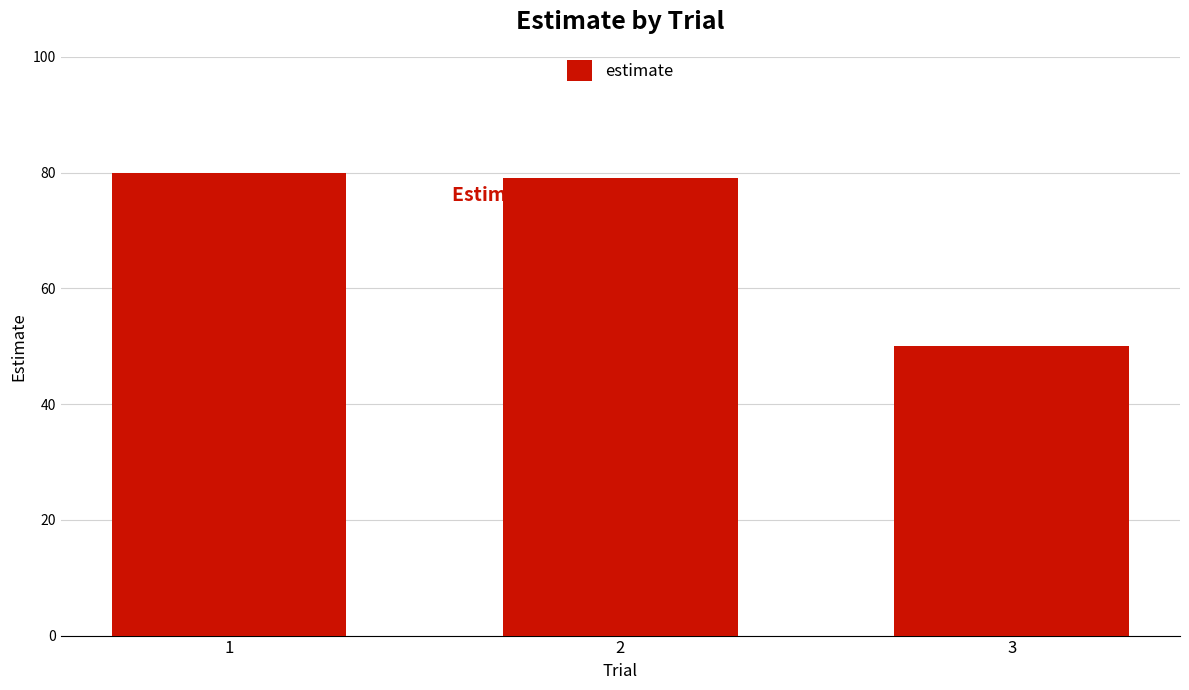

What is the sum of the values at 1 and 3?

130